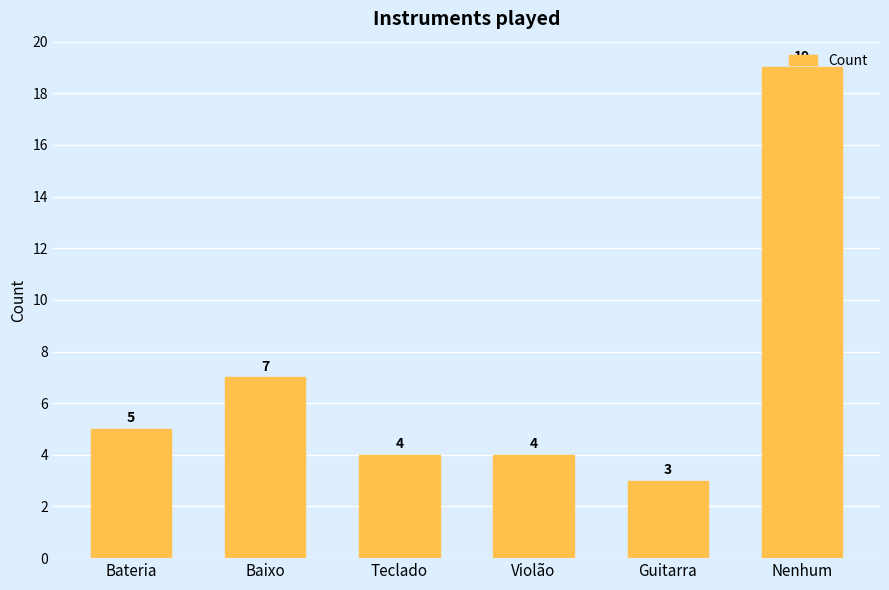

What is the difference between the maximum and second lowest values?

15